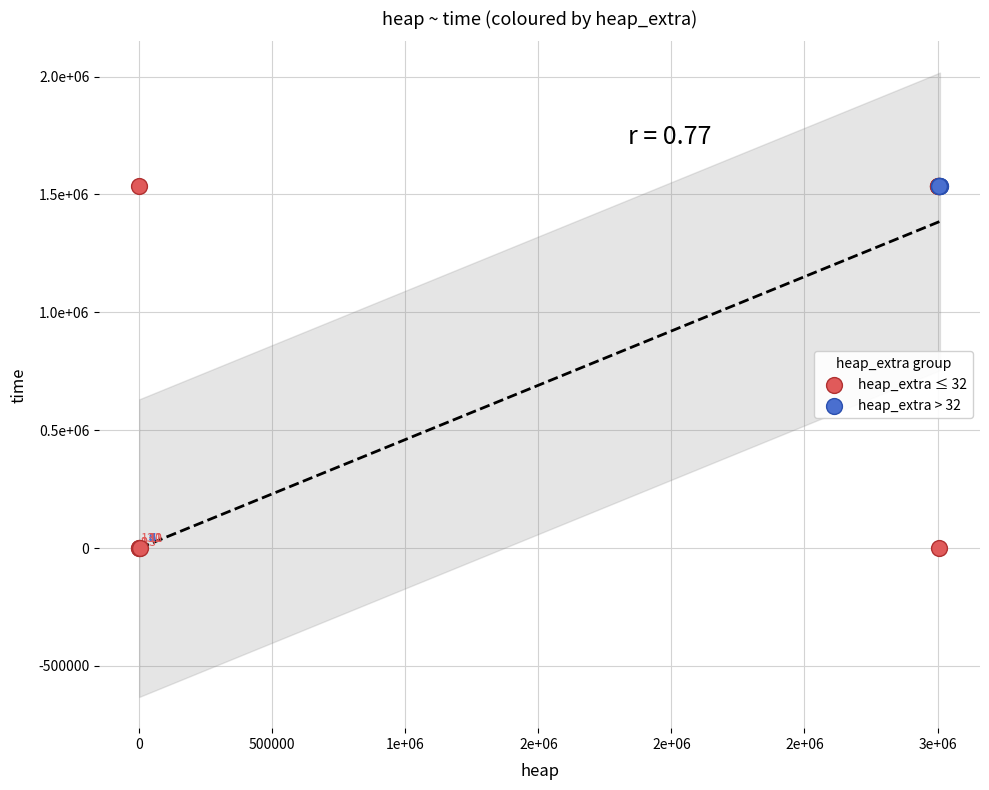

Which series contains the lowest Y value?

heap_extra ≤ 32